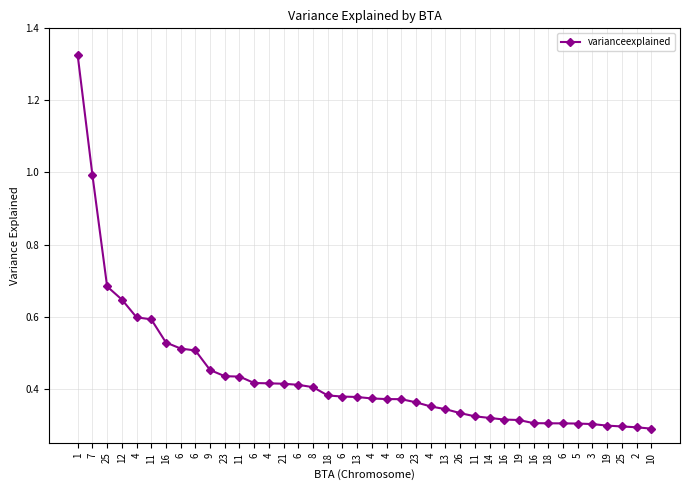

The chart shows a value of 0.2 at 19. True or false?

False